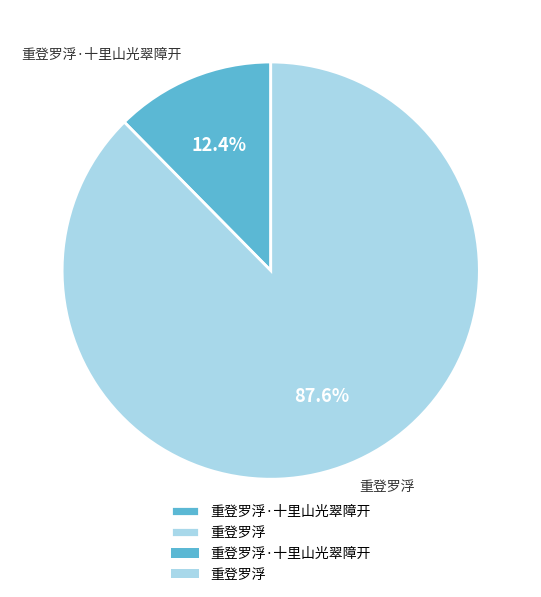

To the nearest percent, what portion does 重登罗浮·十里山光翠障开 represent?

12%